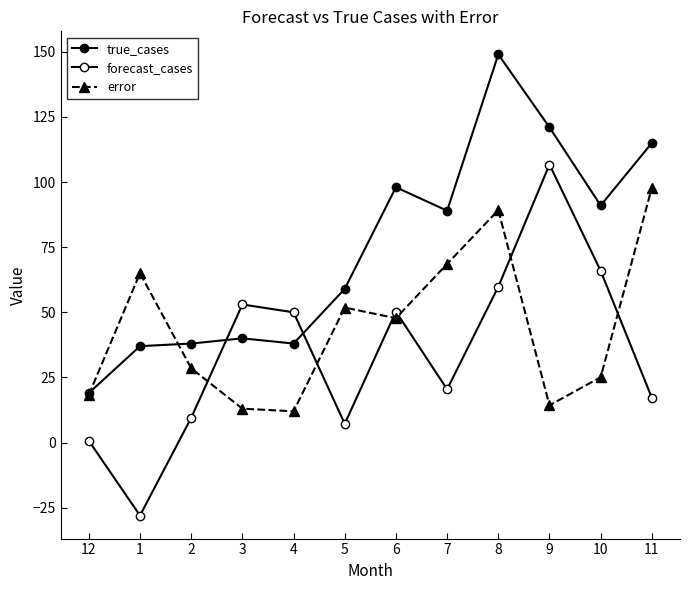

What is the total value across all series at 9?

242.0